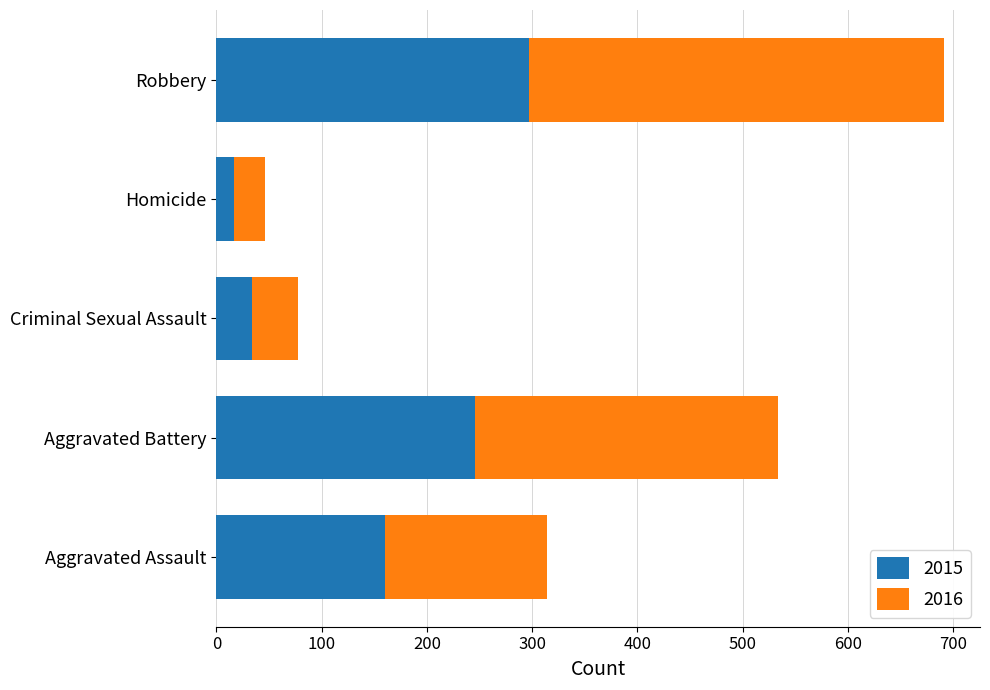

What is the difference between the maximum and minimum values in the 2015 series?

280